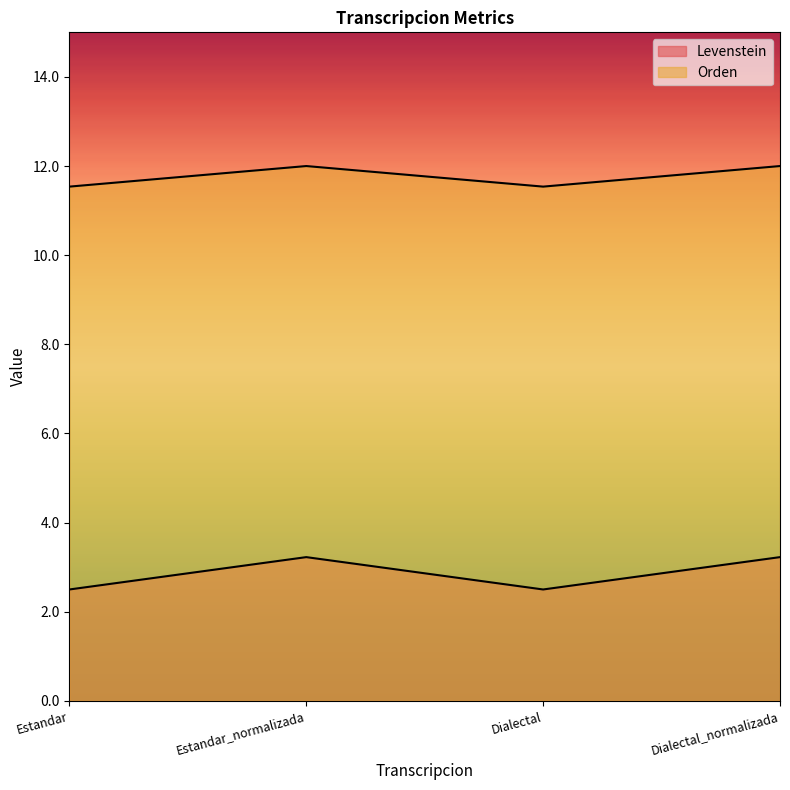

How many lines are shown in the chart?

2